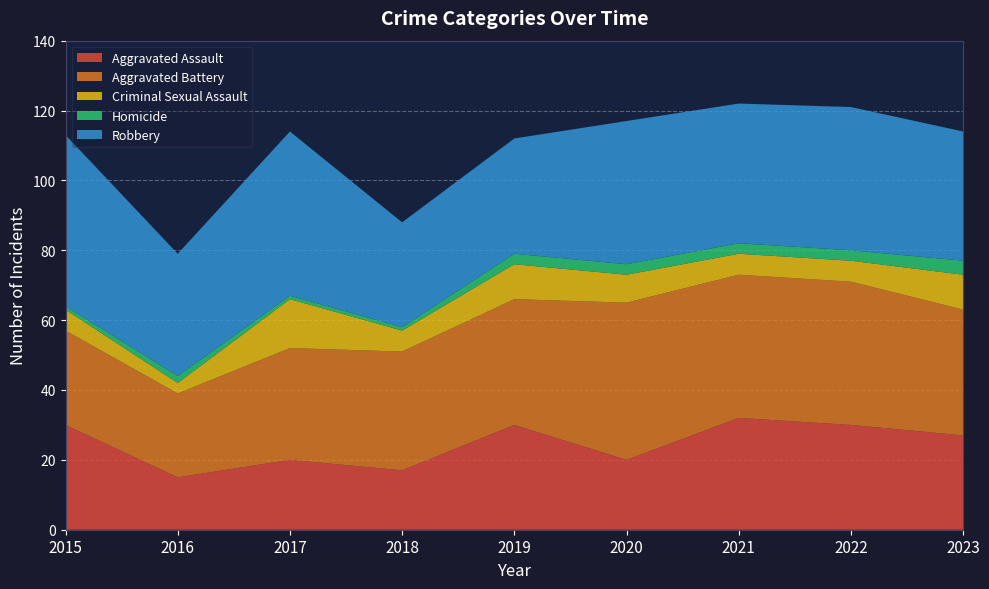

Reading left to right, list all the values displayed in this chart.

Aggravated Assault: 30	15	20	17	30	20	32	30	27
Aggravated Battery: 27	24	32	34	36	45	41	41	36
Criminal Sexual Assault: 6	3	14	6	10	8	6	6	10
Homicide: 1	2	1	1	3	3	3	3	4
Robbery: 49	35	47	30	33	41	40	41	37